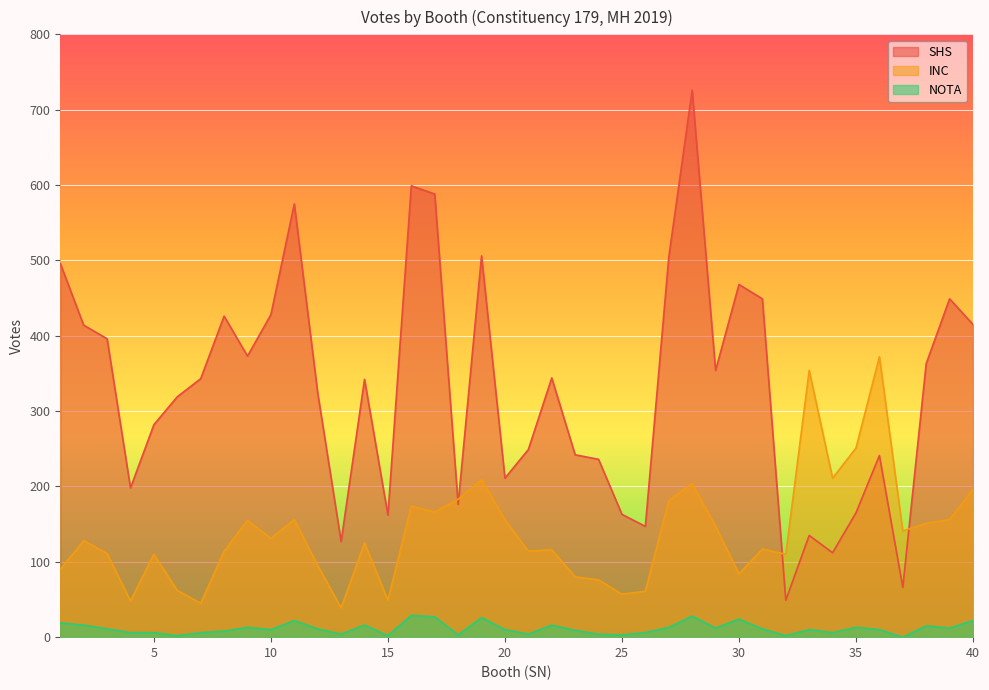

Which series changed the most between 10 and 21?

SHS